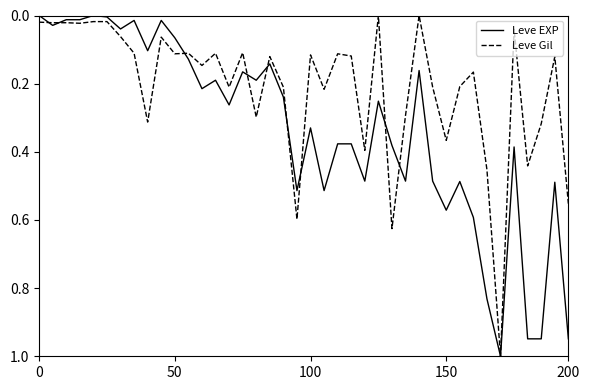

Rank the series by their average value, from highest to lowest.

Leve EXP, Leve Gil